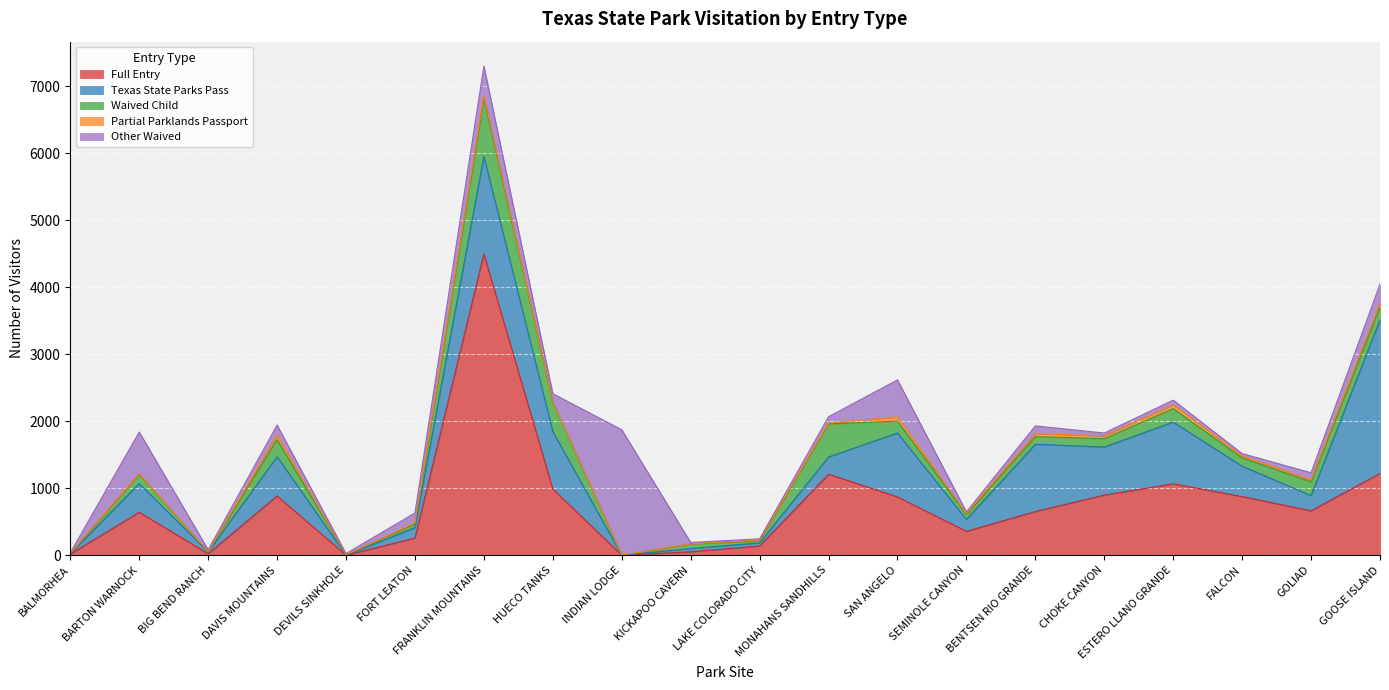

What is the average value of the Full Entry series?

765